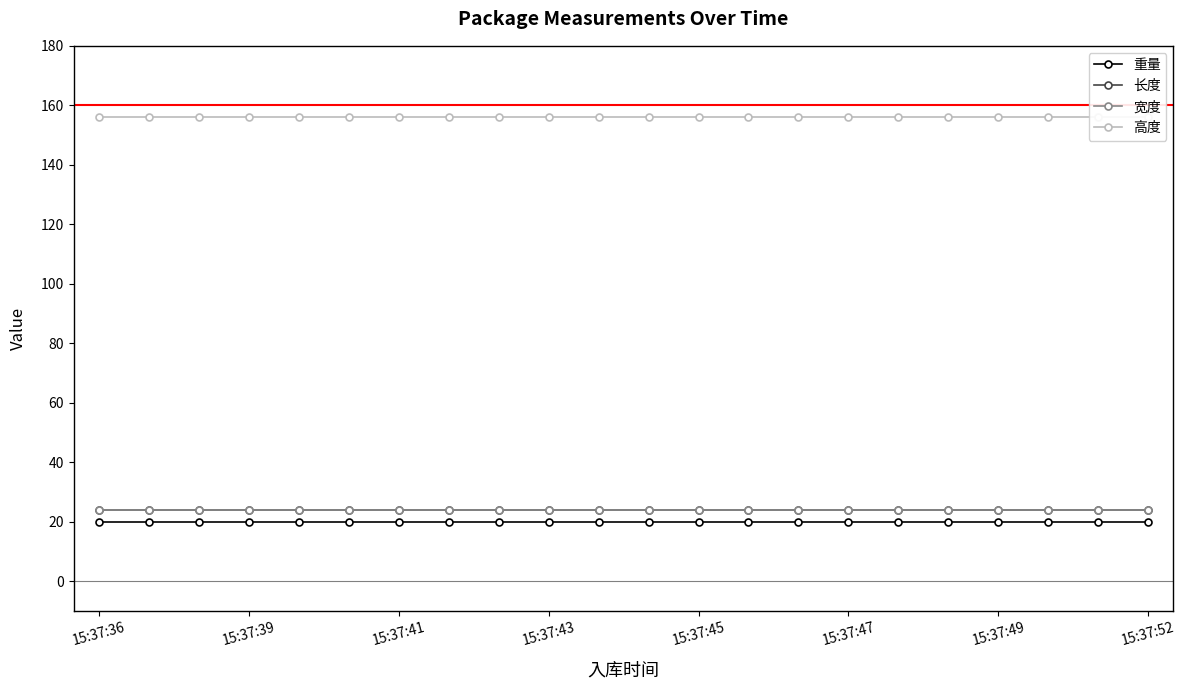

What is the value of the 长度 point at the 16th from the left?

24